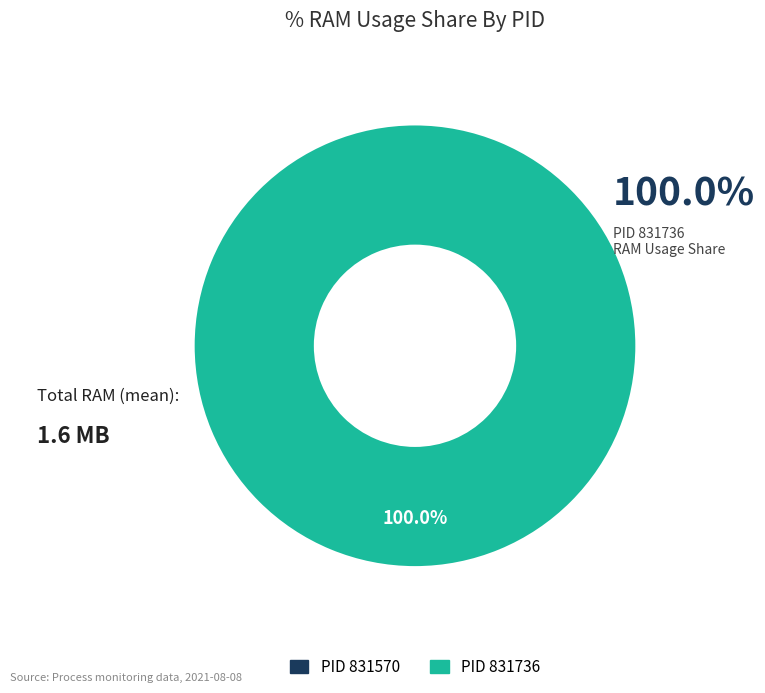

Which slice represents more than half of the pie?

831736